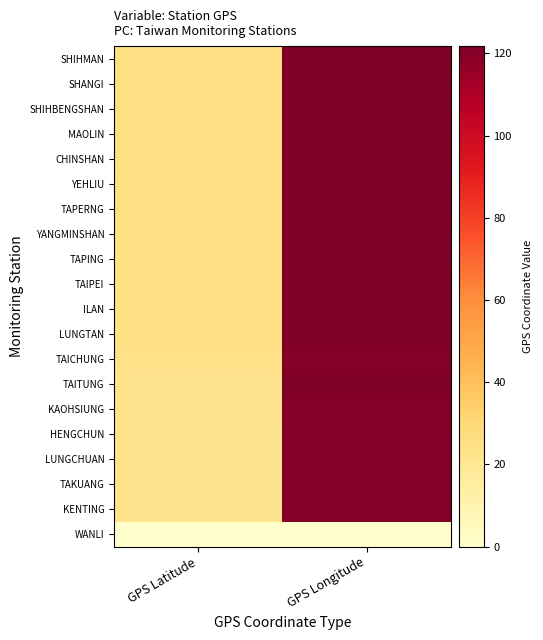

At GPS Longitude, list the series in order from smallest to largest.

WANLI, KAOHSIUNG, TAICHUNG, LUNGCHUAN, TAKUANG, HENGCHUN, KENTING, TAITUNG, LUNGTAN, SHANGI, YANGMINSHAN, SHIHMAN, SHIHBENGSHAN, TAIPEI, MAOLIN, CHINSHAN, TAPING, TAPERNG, YEHLIU, ILAN